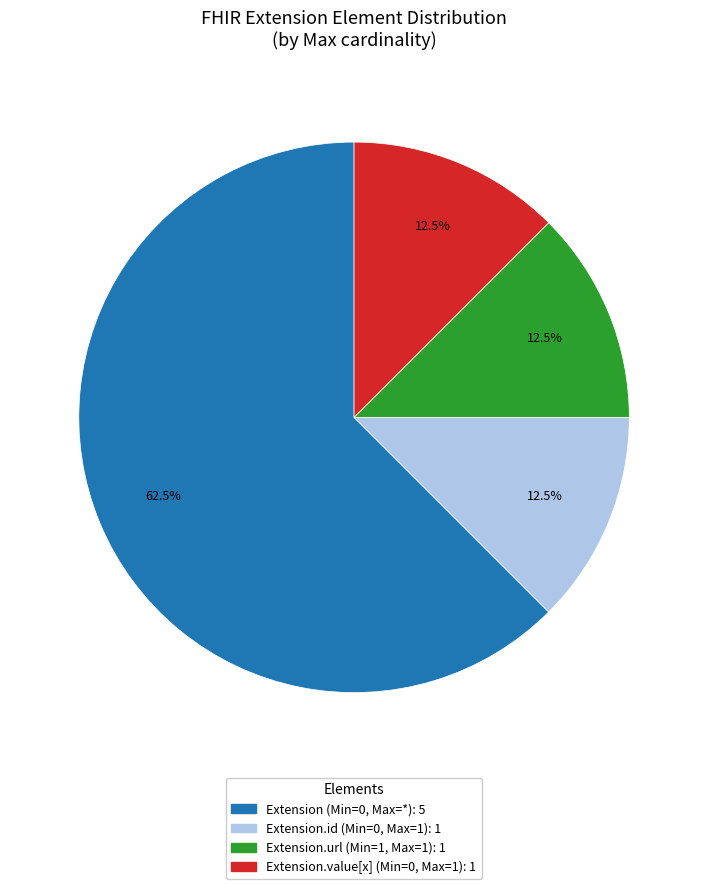

Is there any slice that represents more than half of the pie?

Yes